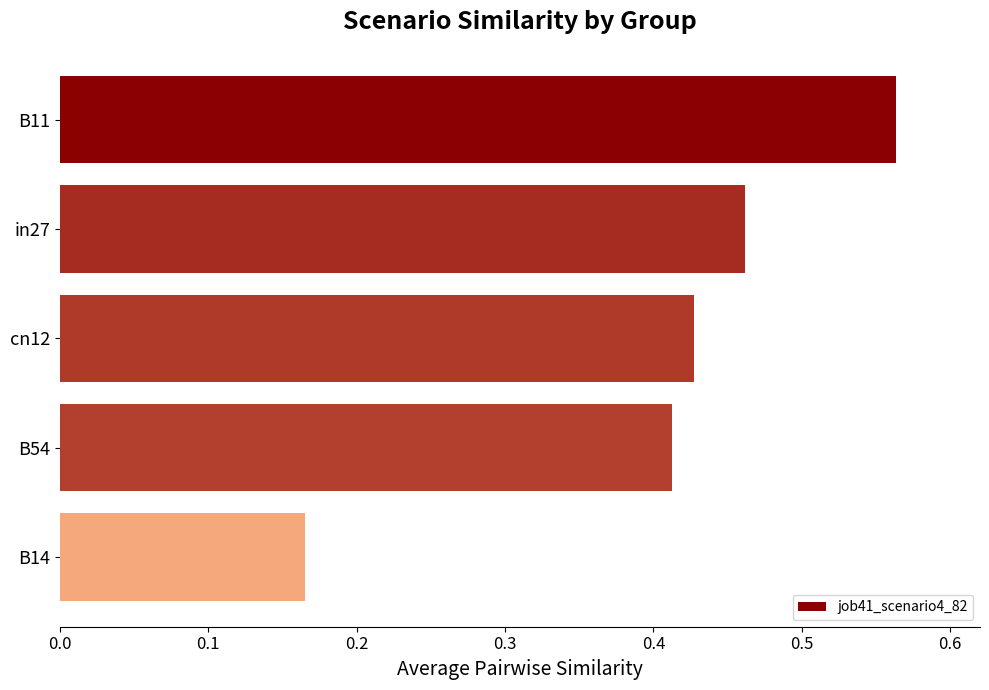

What is the difference between the second highest and minimum values?

0.3